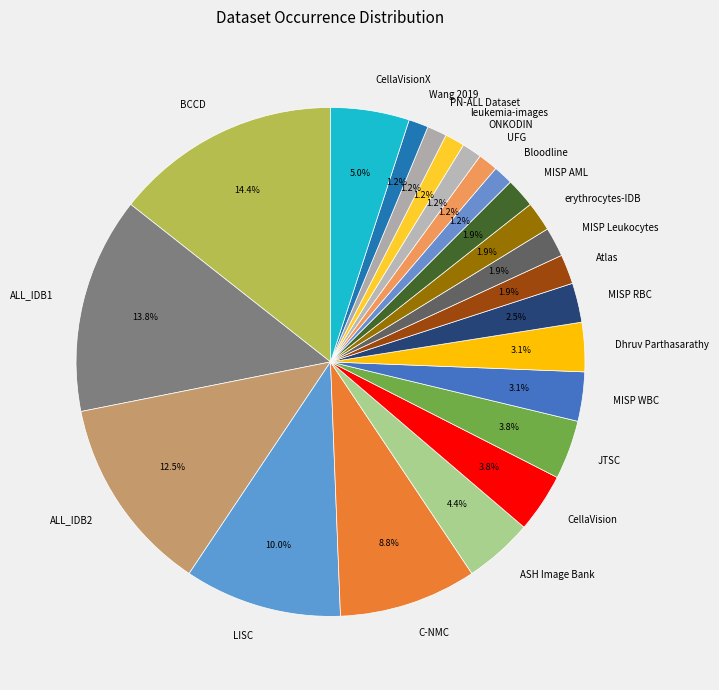

Does JTSC account for over 50% of the chart?

No